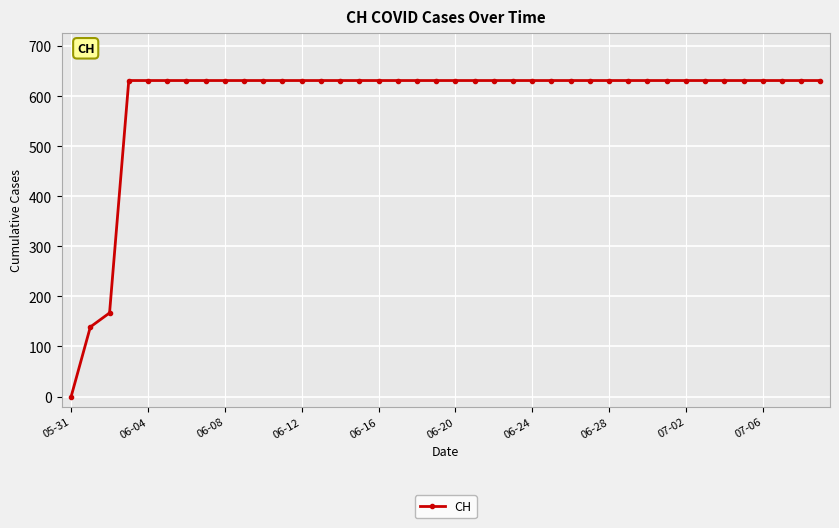

What is the maximum value shown in the chart?

631